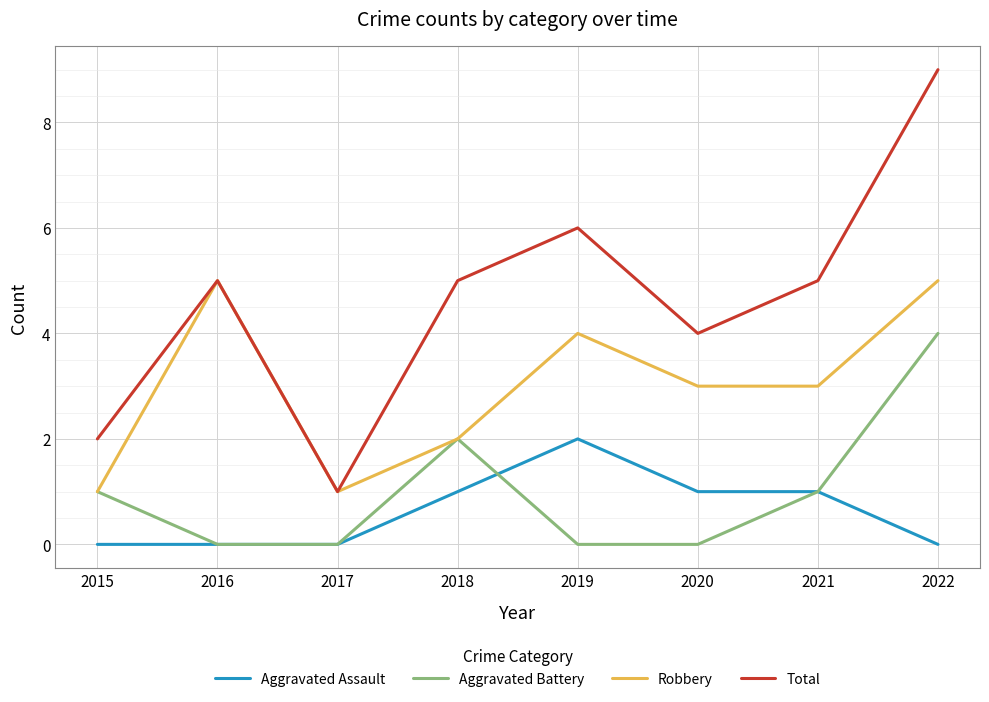

Which series has the largest range (max minus min)?

Total